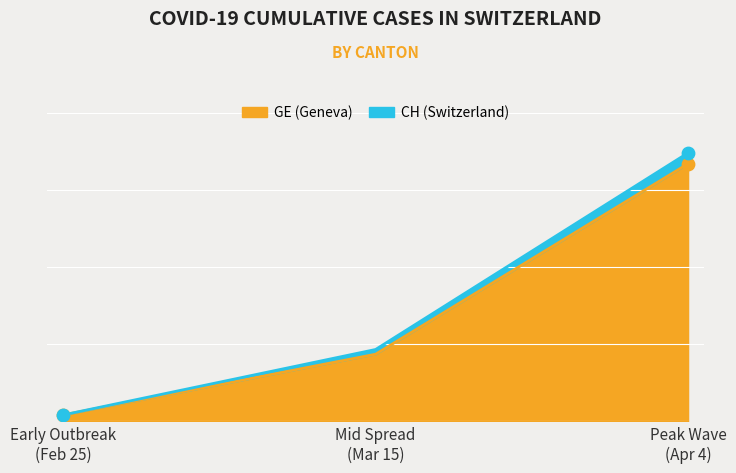

What are all the series names shown in the legend?

GE, CH